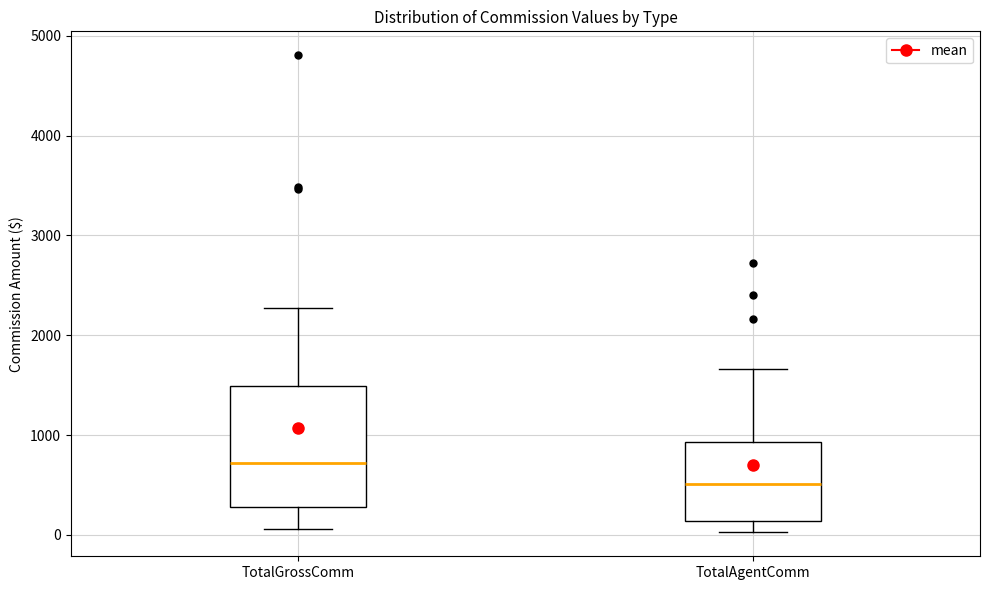

Where does the median line of the box for TotalAgentComm sit on the y-axis? The values are not printed on the chart, so give them approximately, as read against the axis.

500